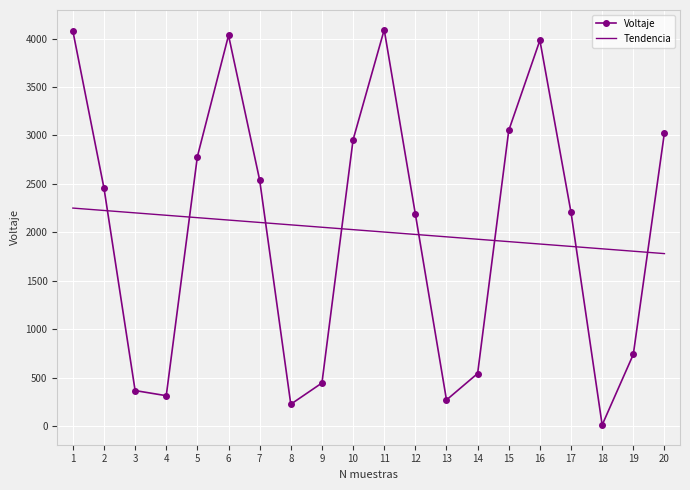

What is the difference between the maximum and minimum values in the Tendencia series?

469.8